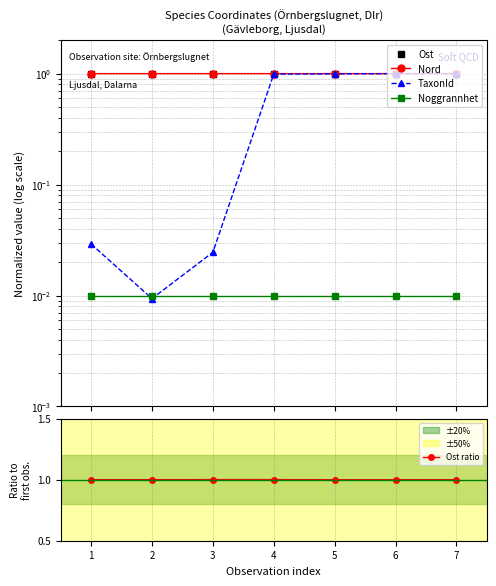

True or false: Noggrannhet has more than 2 interior local peaks.

False